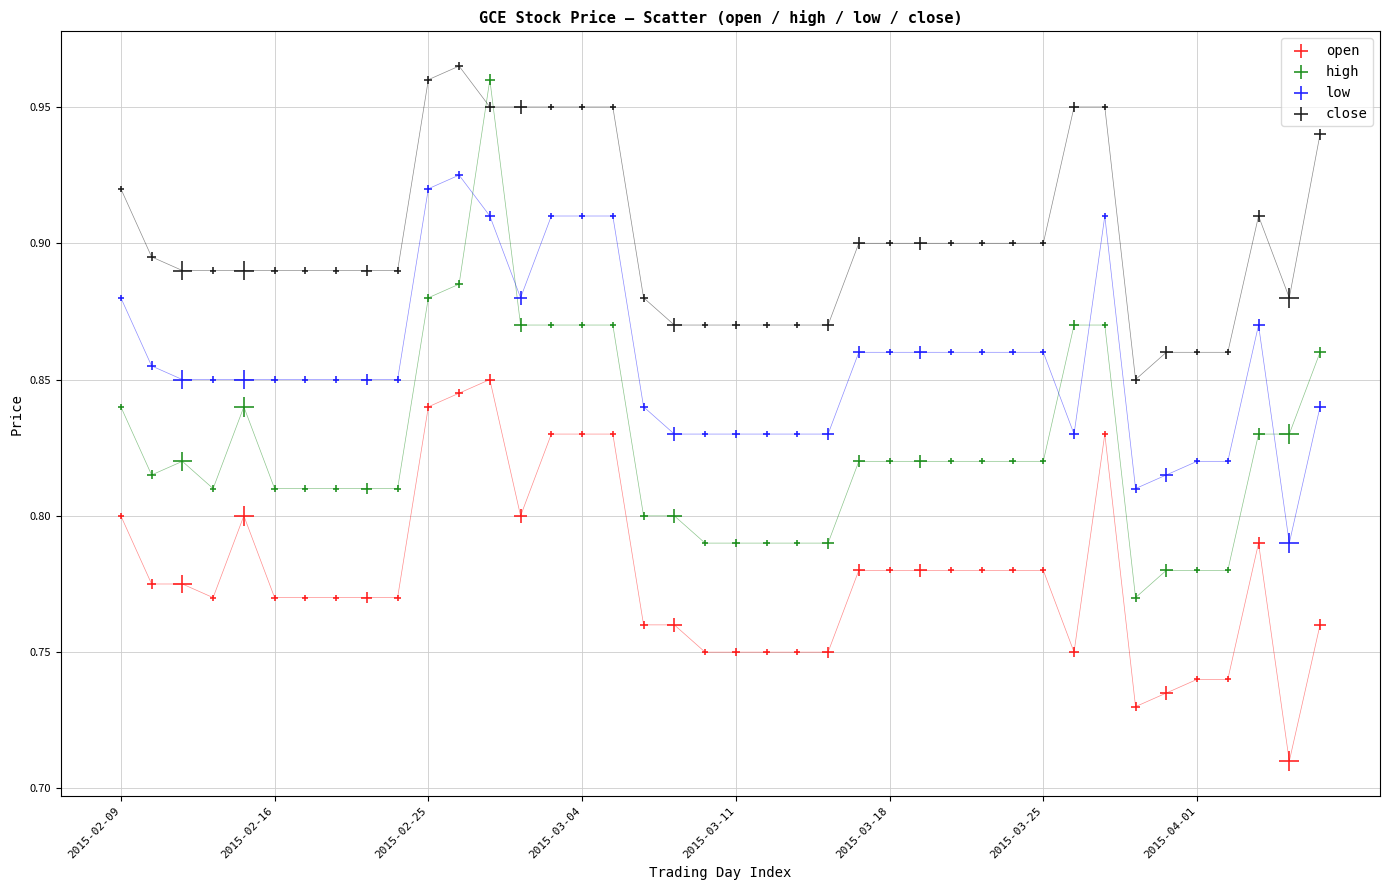

Which series contains the lowest Y value?

open